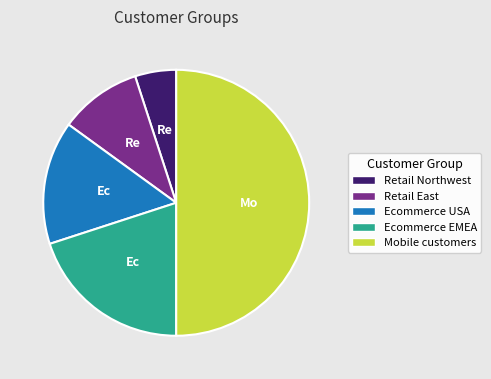

What is the smallest slice in the pie chart?

Retail Northwest